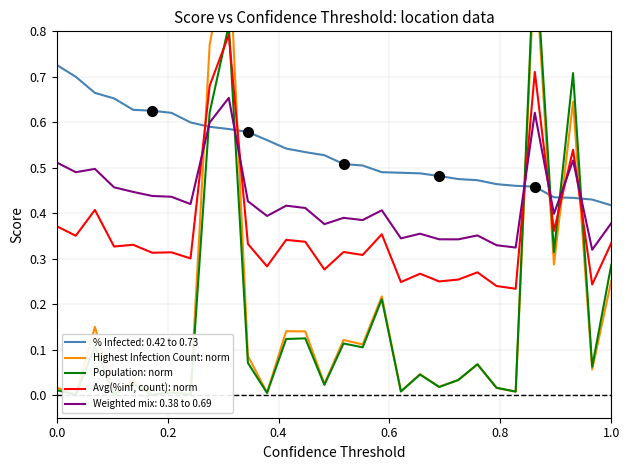

Which series ends up on top after the final intersection of Weighted mix: 0.38 to 0.69 and Avg(%inf, count): norm?

Weighted mix: 0.38 to 0.69